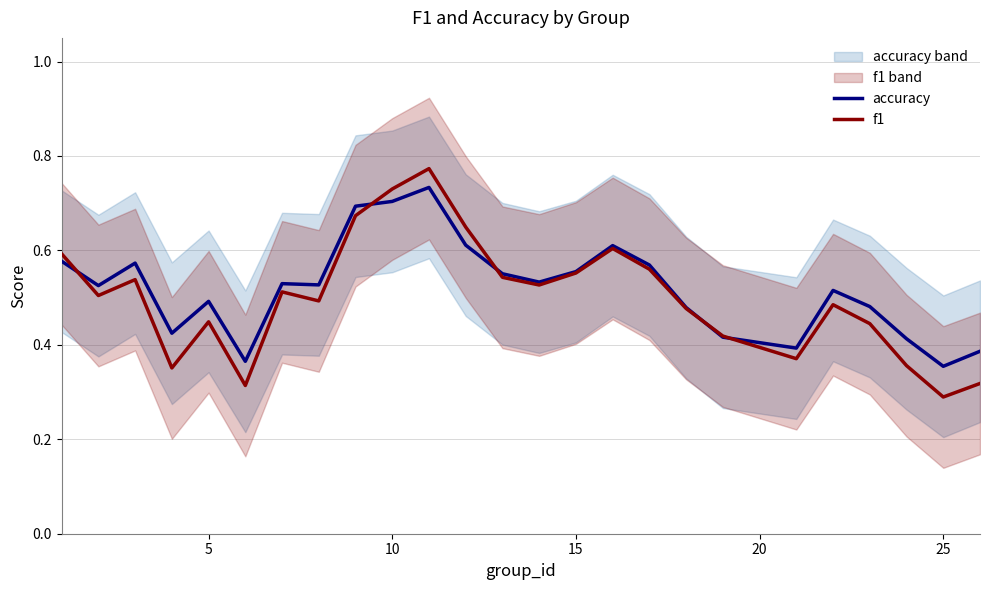

Rank the series by their maximum value, from highest to lowest.

f1, accuracy